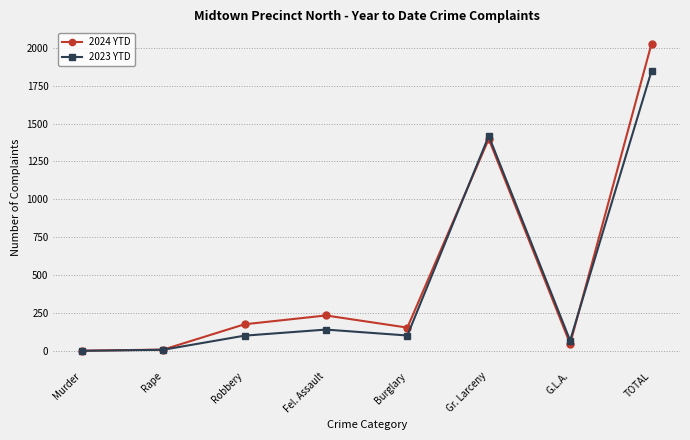

What is the total value across all series at Fel. Assault?

377